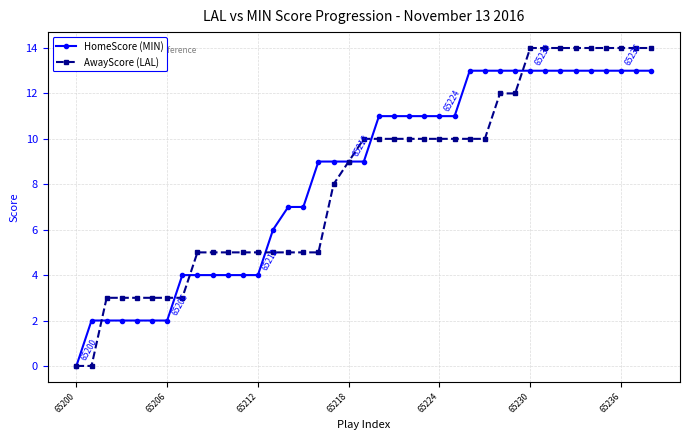

What is the maximum value for HomeScore (MIN)?

13